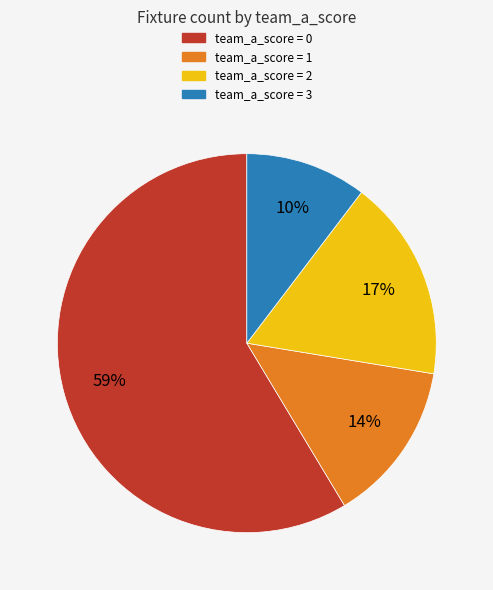

Is there a majority slice in this chart?

Yes